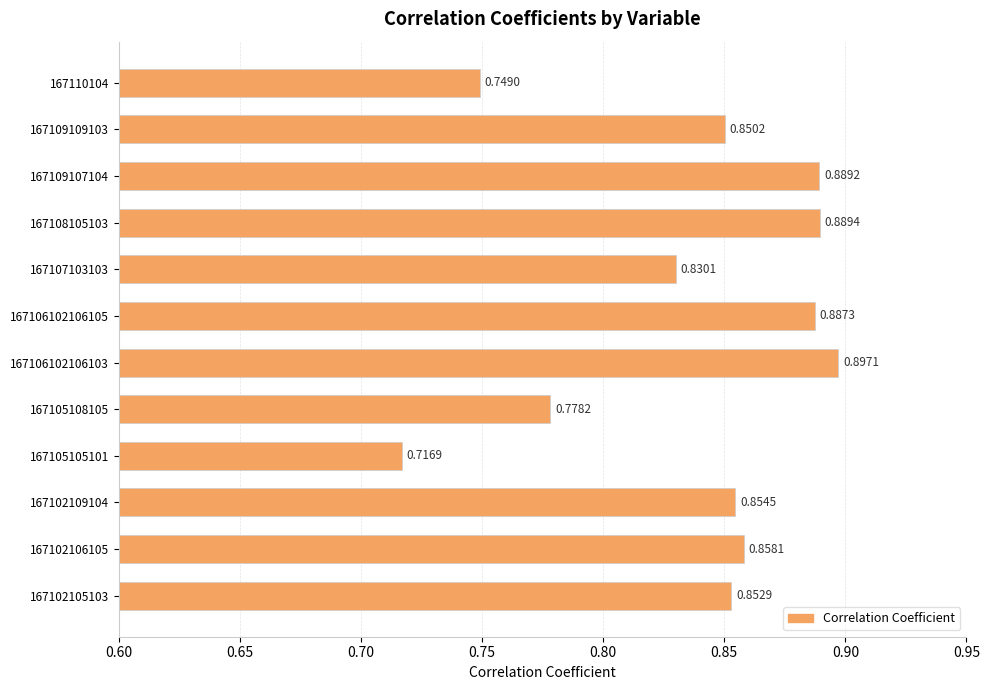

Between 167109107104 and 167108105103, which is larger?

167108105103